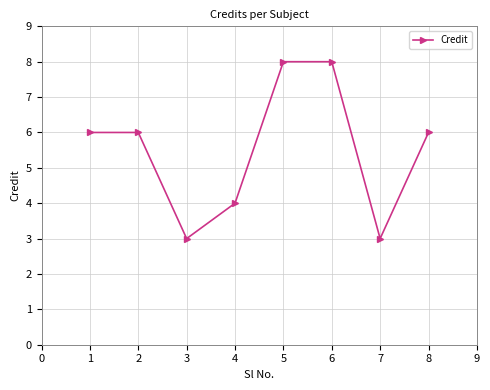

Does the chart display data point markers on the line(s)?

Yes